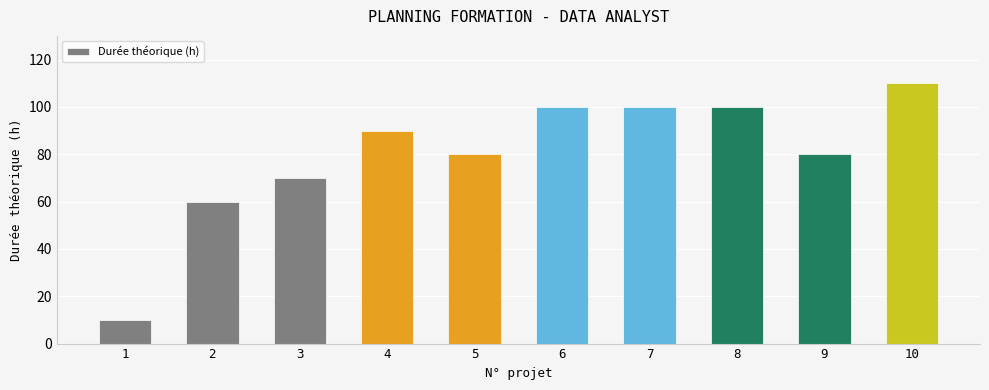

True or false: the data shows 80 at 9.

True